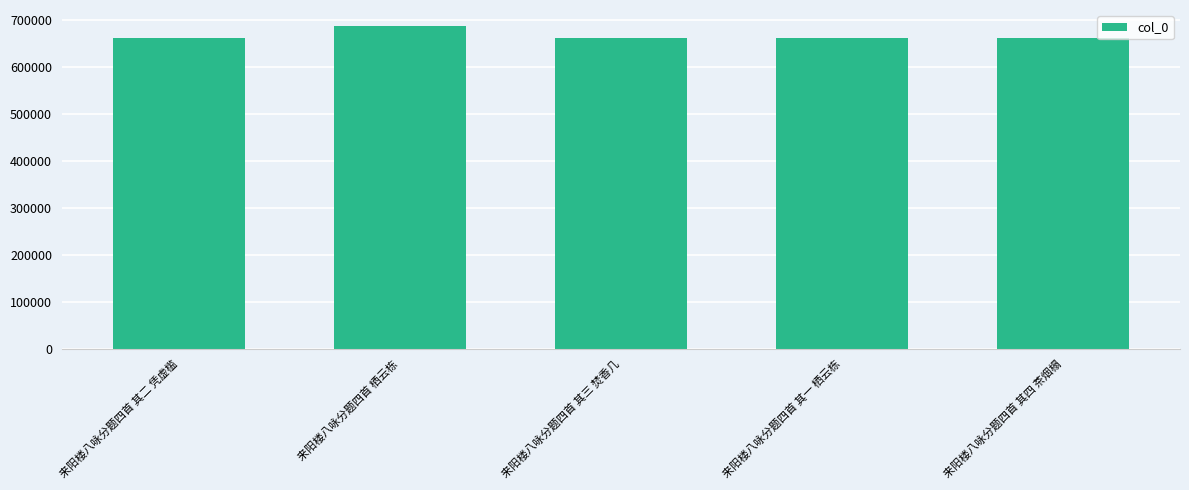

What is the smallest value displayed?

661667